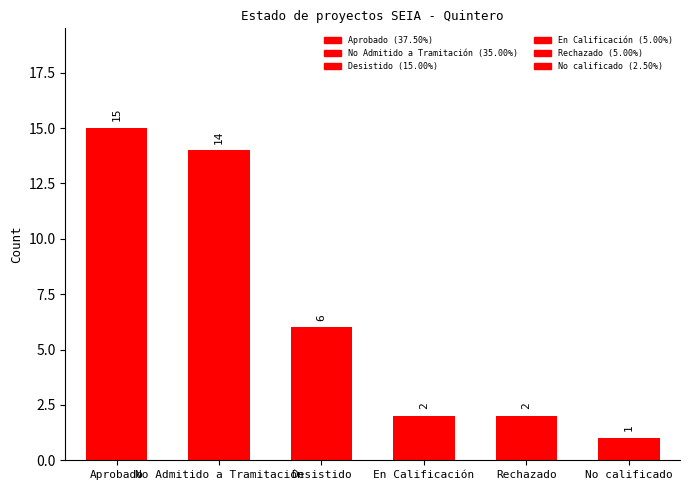

True or false: the data shows 6 at Desistido.

True